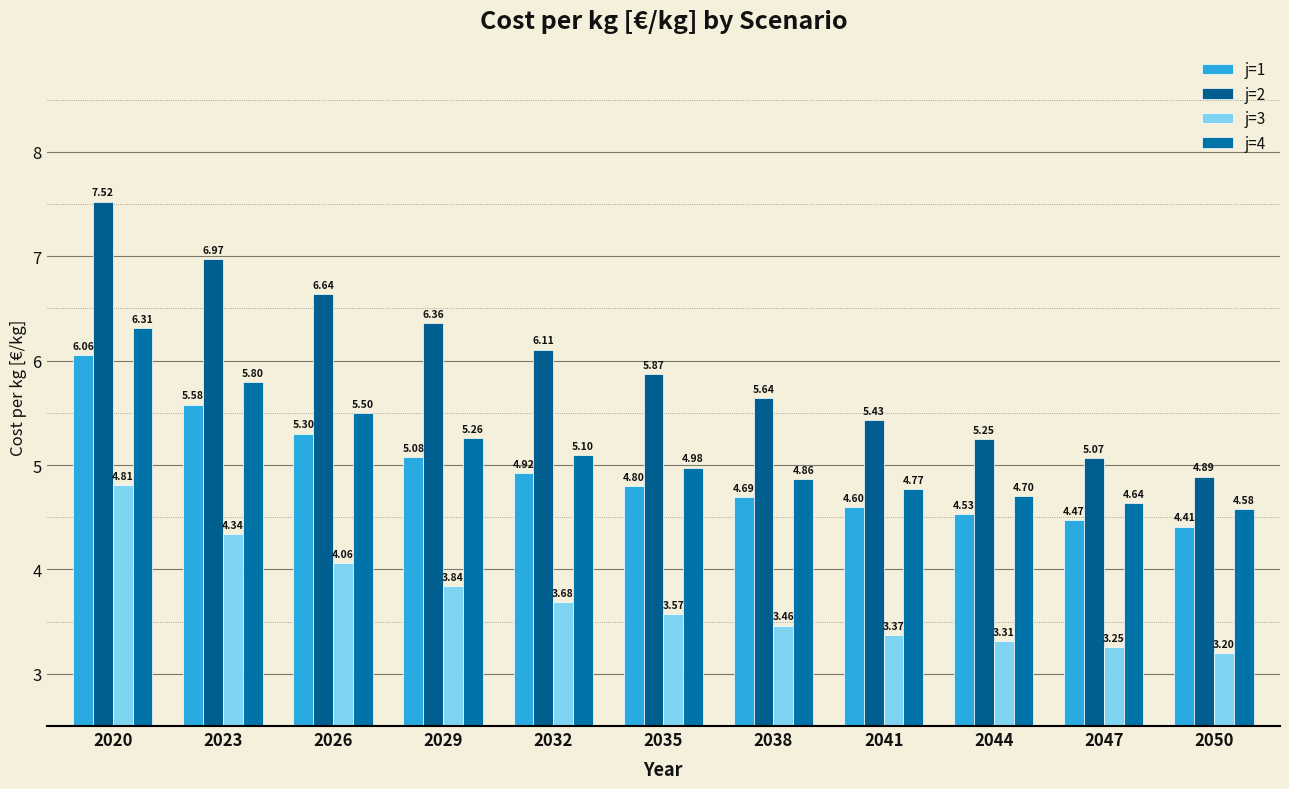

Rank the series by their maximum value, from lowest to highest.

j=3, j=1, j=4, j=2